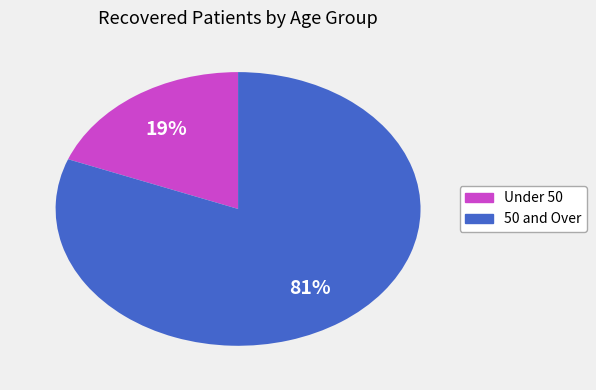

Do 50 and Over and Under 50 together represent more than half of the pie?

Yes